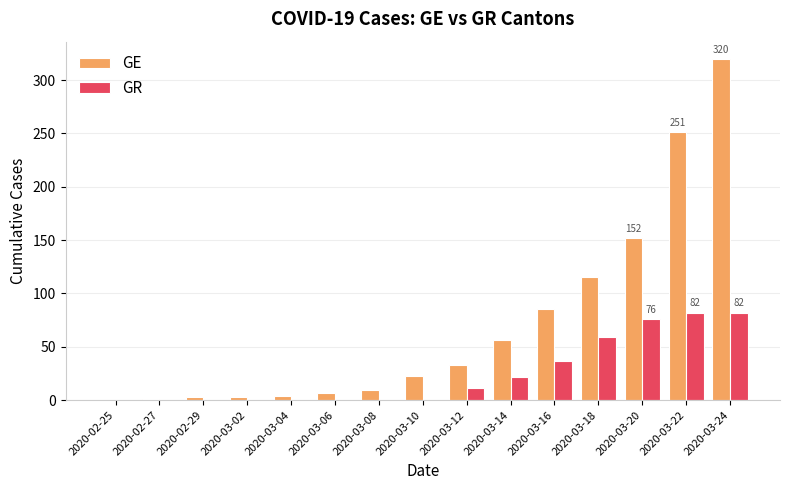

What is the sum of all GE values?

1062